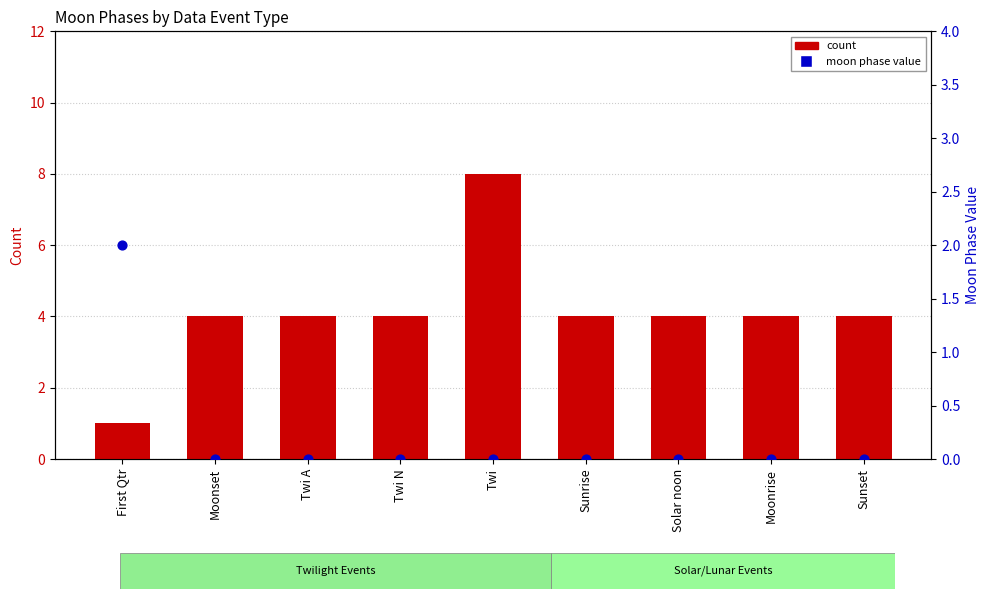

At how many categories does at least one series exceed 3?

8